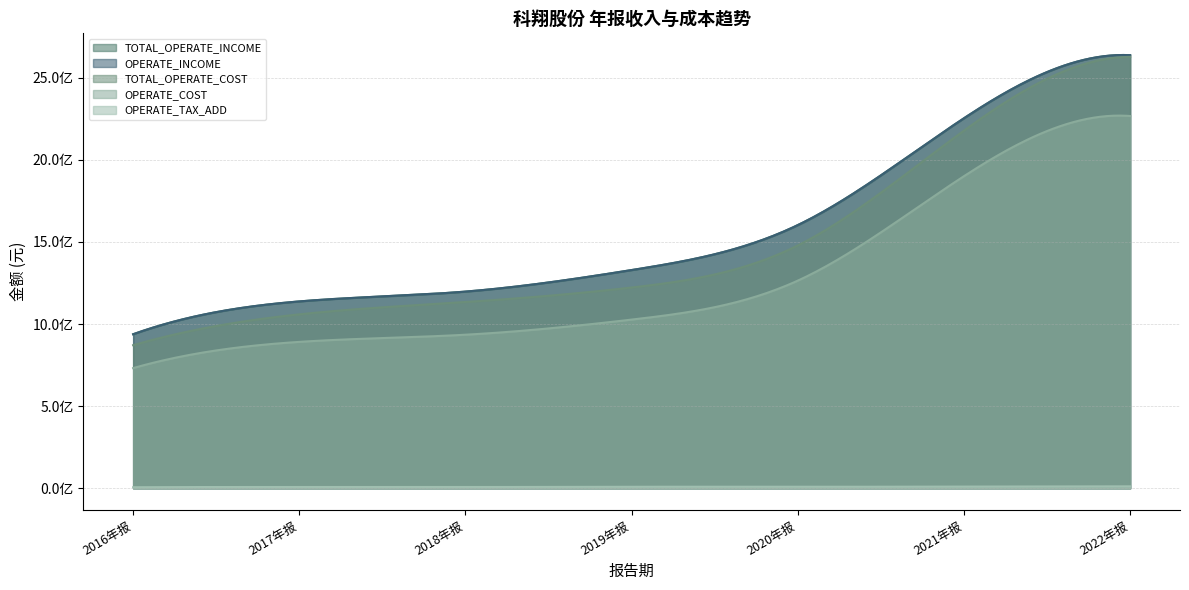

How many lines are shown in the chart?

5